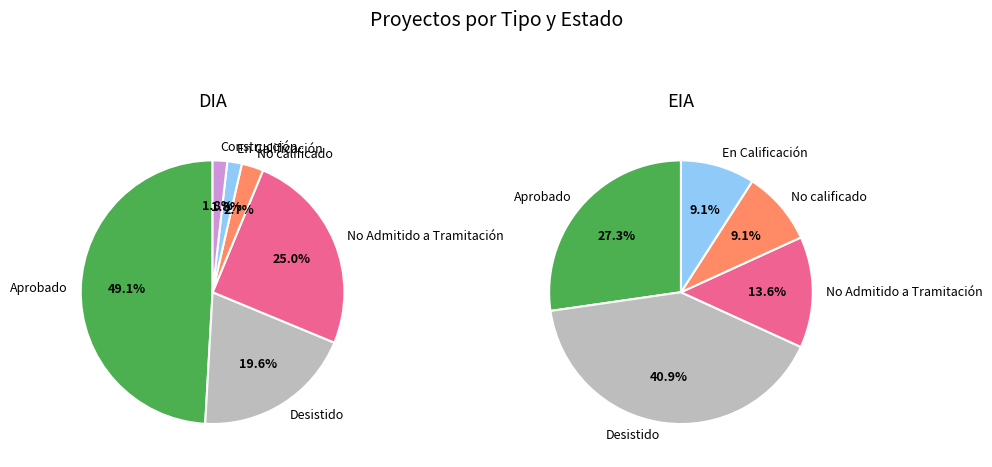

What is the total percentage of EIA and DIA?

100.0%